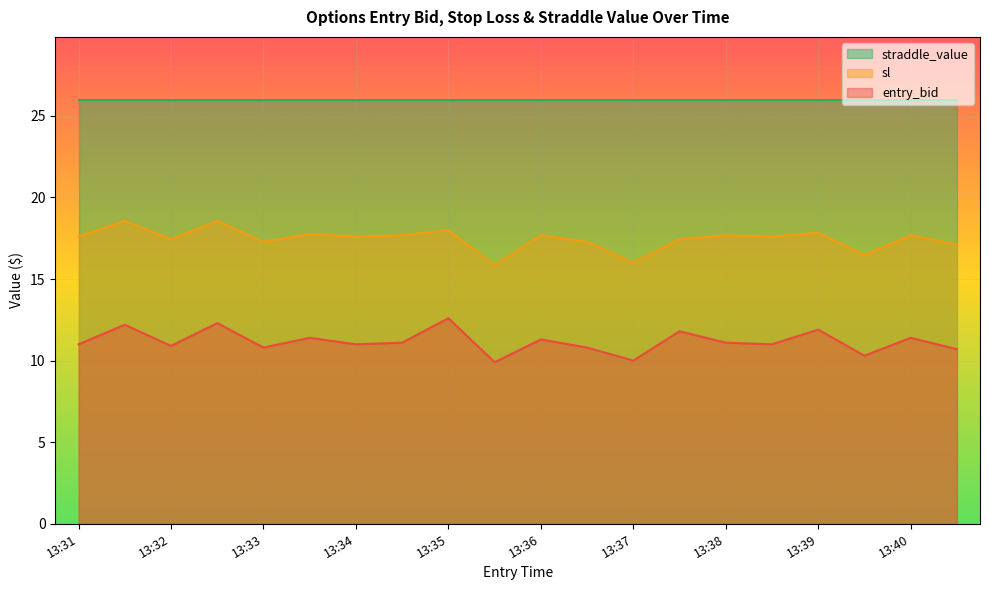

Which series has the largest total across all categories?

straddle_value